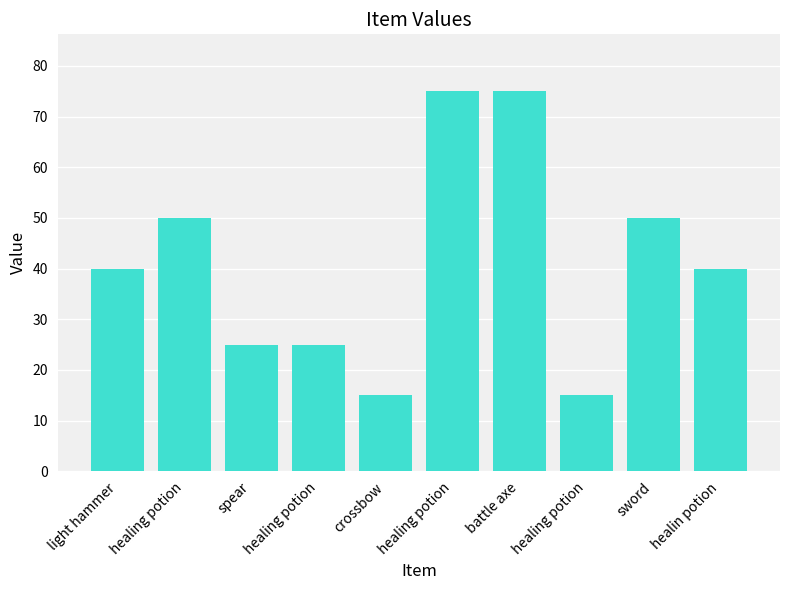

Does the chart contain any negative values?

No